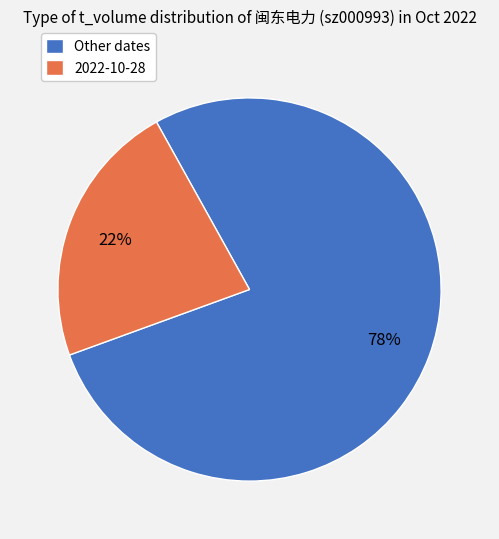

Which has a higher value, 2022-10-28 or Other dates?

Other dates